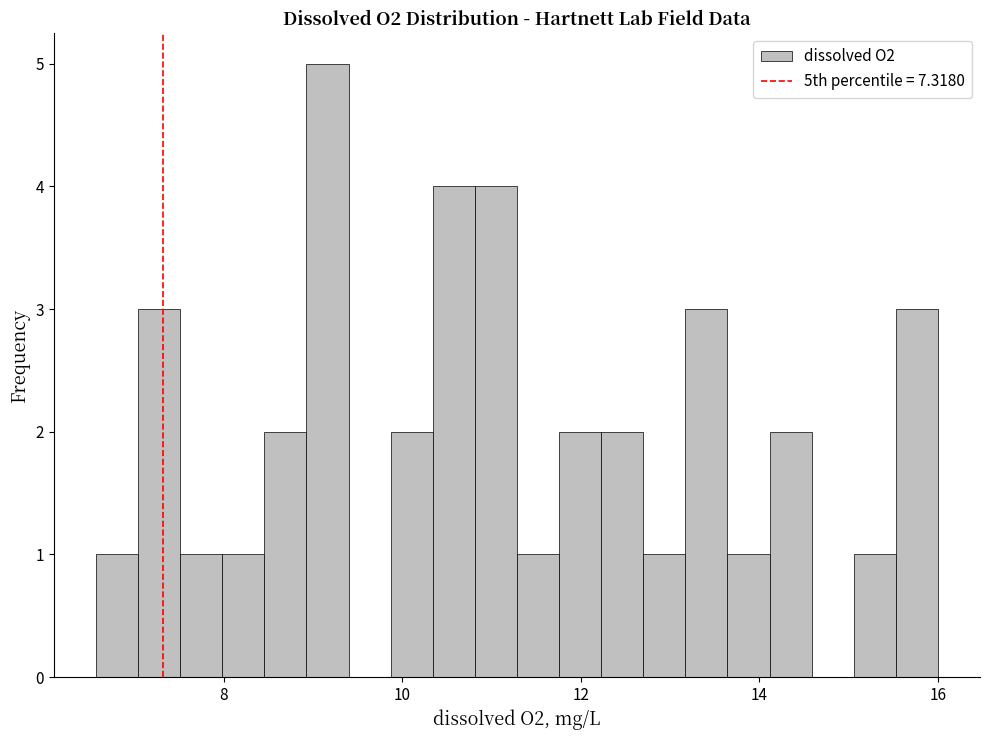

Read against the x-axis, roughly where is the centre of the tallest bar?

9.2